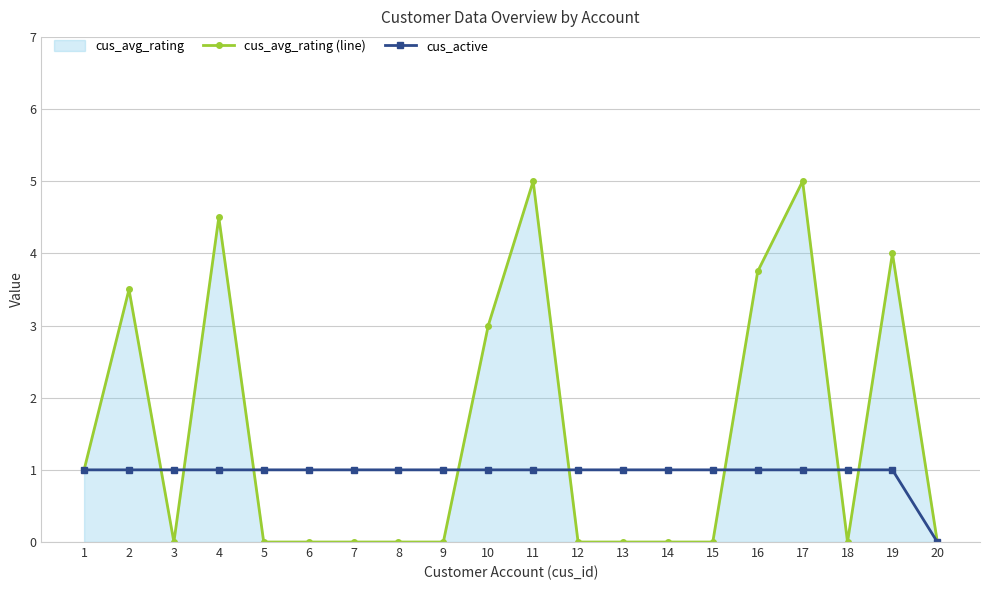

What is the difference between the maximum and minimum values in the cus_active series?

1.0